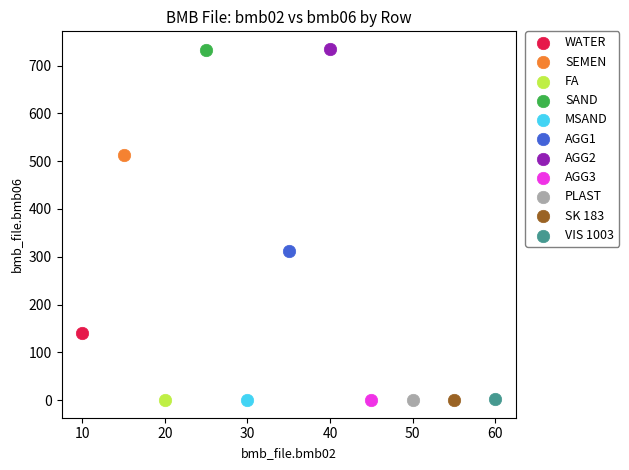

What are all the series names shown in the legend?

WATER, SEMEN, FA, SAND, MSAND, AGG1, AGG2, AGG3, PLAST, SK 183, VIS 1003